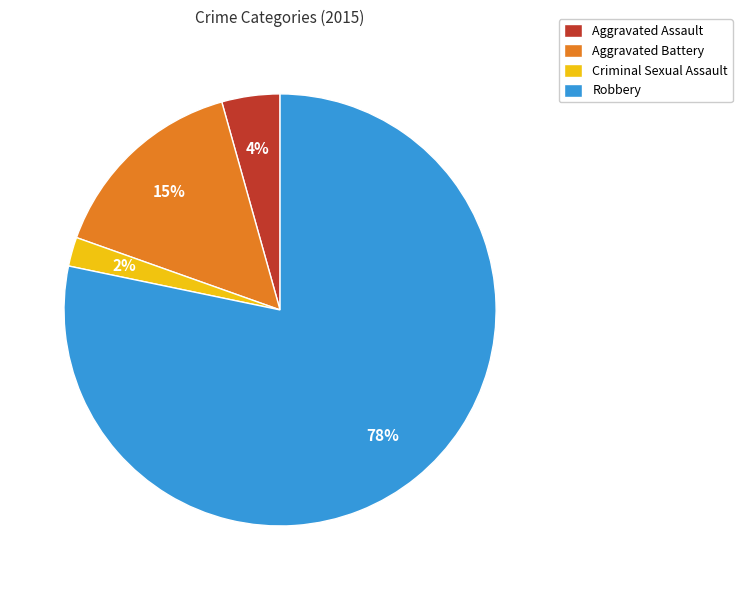

Does any single category account for the majority?

Yes